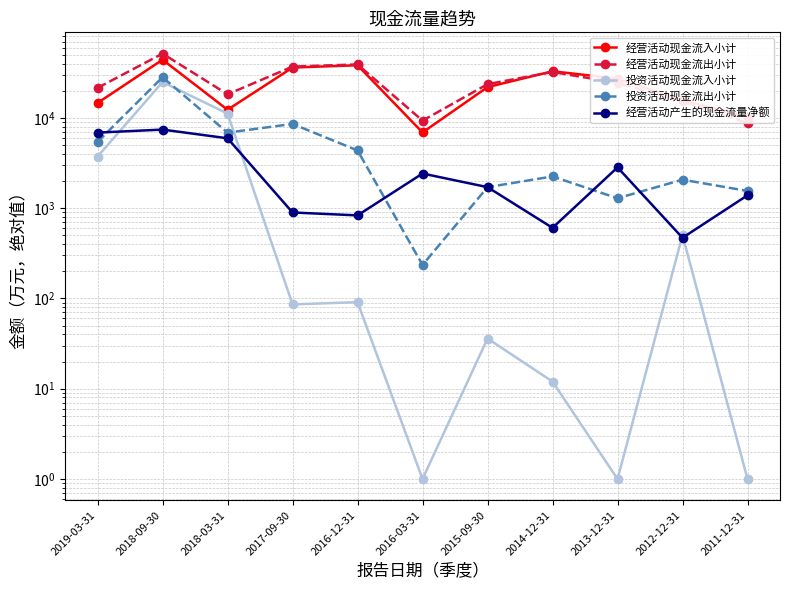

True or false: 经营活动现金流出小计 and 投资活动现金流入小计 cross at least once.

False